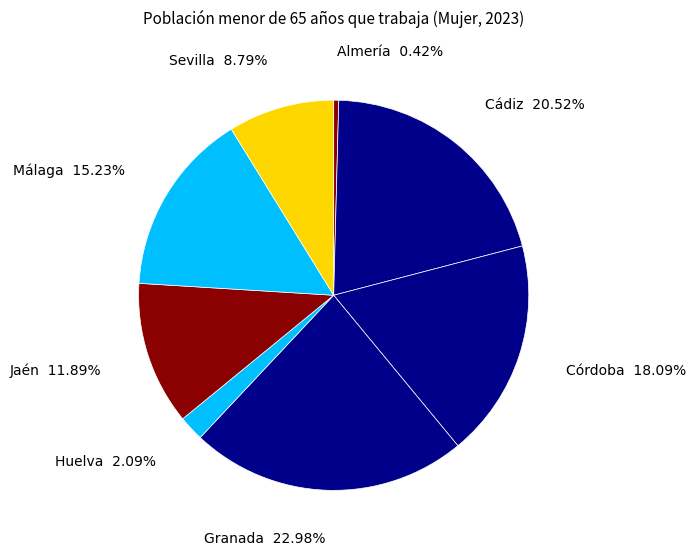

Which category has the biggest portion of the pie?

Granada